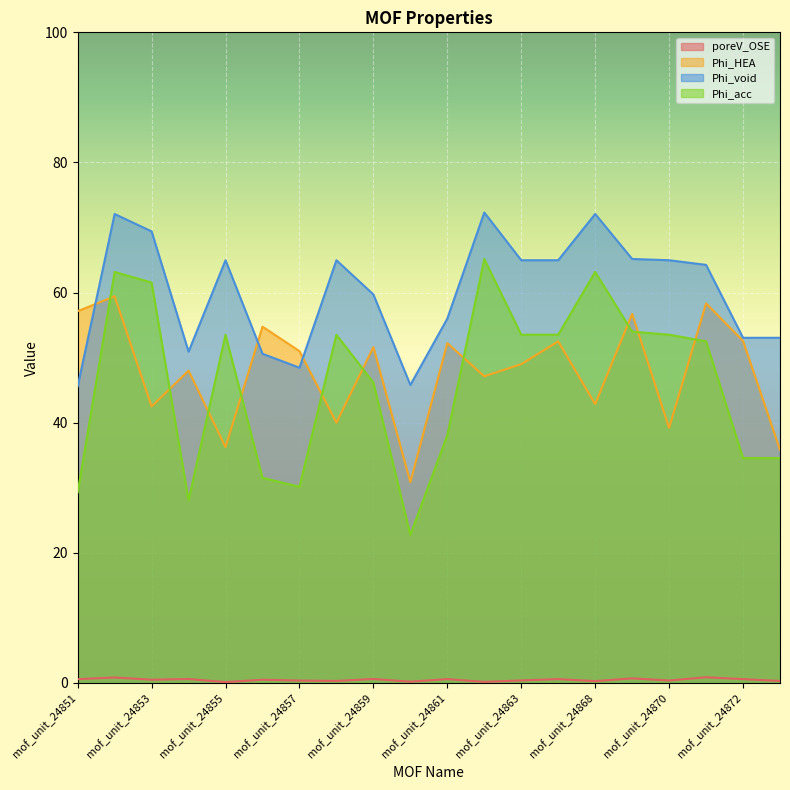

Reading left to right, what are all the values shown in this chart?

poreV_OSE: mof_unit_24851=0.6	mof_unit_24852=0.8	mof_unit_24853=0.5	mof_unit_24854=0.6	mof_unit_24855=0.1	mof_unit_24856=0.5	mof_unit_24857=0.4	mof_unit_24858=0.3	mof_unit_24859=0.6	mof_unit_24860=0.2	mof_unit_24861=0.6	mof_unit_24862=0.2	mof_unit_24863=0.4	mof_unit_24864=0.6	mof_unit_24868=0.3	mof_unit_24869=0.7	mof_unit_24870=0.4	mof_unit_24871=0.9	mof_unit_24872=0.6	mof_unit_24873=0.3
Phi_HEA: mof_unit_24851=57.1	mof_unit_24852=59.4	mof_unit_24853=42.5	mof_unit_24854=48.0	mof_unit_24855=36.2	mof_unit_24856=54.8	mof_unit_24857=51.0	mof_unit_24858=40.0	mof_unit_24859=51.6	mof_unit_24860=30.9	mof_unit_24861=52.2	mof_unit_24862=47.1	mof_unit_24863=49.0	mof_unit_24864=52.5	mof_unit_24868=42.9	mof_unit_24869=56.7	mof_unit_24870=39.2	mof_unit_24871=58.3	mof_unit_24872=52.6	mof_unit_24873=35.8
Phi_void: mof_unit_24851=45.6	mof_unit_24852=72.1	mof_unit_24853=69.4	mof_unit_24854=50.9	mof_unit_24855=65.0	mof_unit_24856=50.6	mof_unit_24857=48.5	mof_unit_24858=65.0	mof_unit_24859=59.7	mof_unit_24860=45.8	mof_unit_24861=56.0	mof_unit_24862=72.3	mof_unit_24863=65.0	mof_unit_24864=65.0	mof_unit_24868=72.1	mof_unit_24869=65.2	mof_unit_24870=65.0	mof_unit_24871=64.3	mof_unit_24872=53.1	mof_unit_24873=53.1
Phi_acc: mof_unit_24851=29.3	mof_unit_24852=63.2	mof_unit_24853=61.5	mof_unit_24854=28.1	mof_unit_24855=53.5	mof_unit_24856=31.5	mof_unit_24857=30.2	mof_unit_24858=53.5	mof_unit_24859=46.2	mof_unit_24860=22.8	mof_unit_24861=38.1	mof_unit_24862=65.2	mof_unit_24863=53.5	mof_unit_24864=53.5	mof_unit_24868=63.2	mof_unit_24869=54.0	mof_unit_24870=53.5	mof_unit_24871=52.5	mof_unit_24872=34.6	mof_unit_24873=34.6